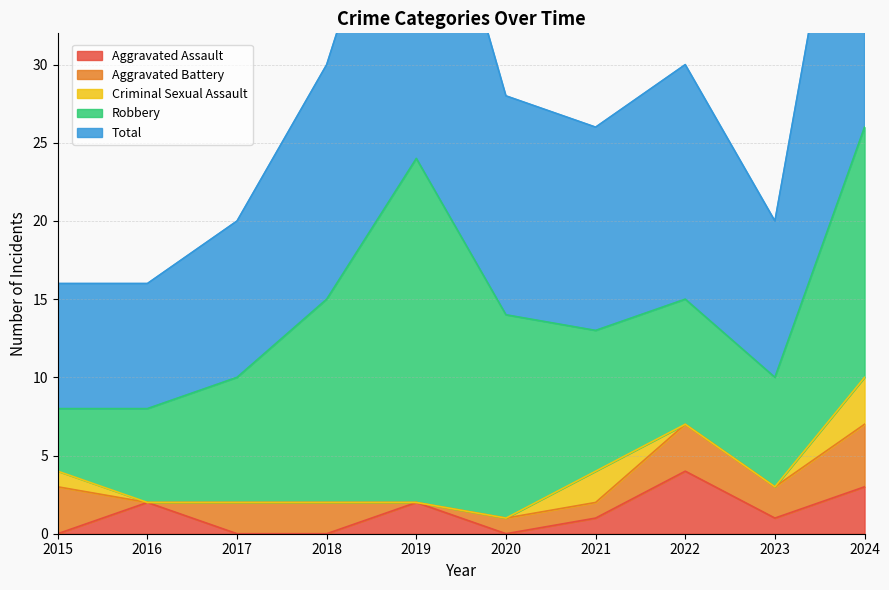

In Robbery, how many points are higher than both neighbors (excluding endpoints)?

1